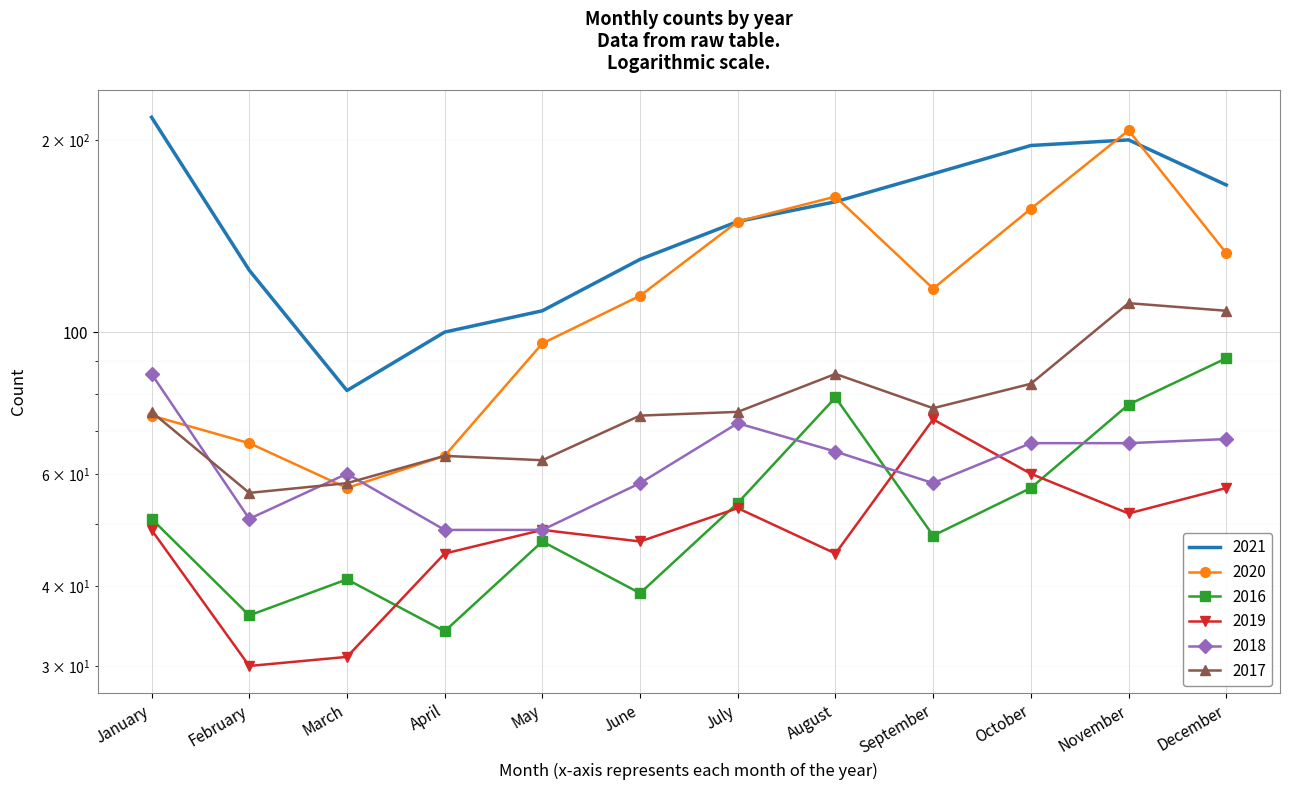

What is the value of the 2020 point at the 2nd from the left?

67